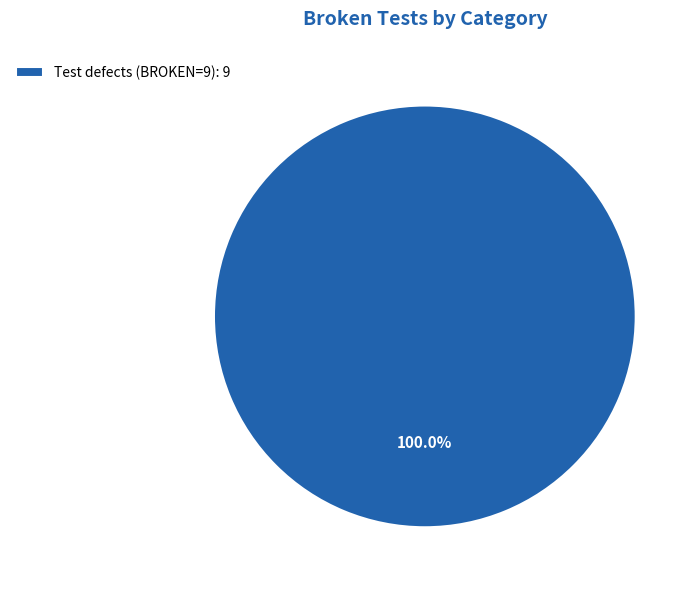

Rank the categories by value from highest to lowest.

Test defects (BROKEN=9): 9